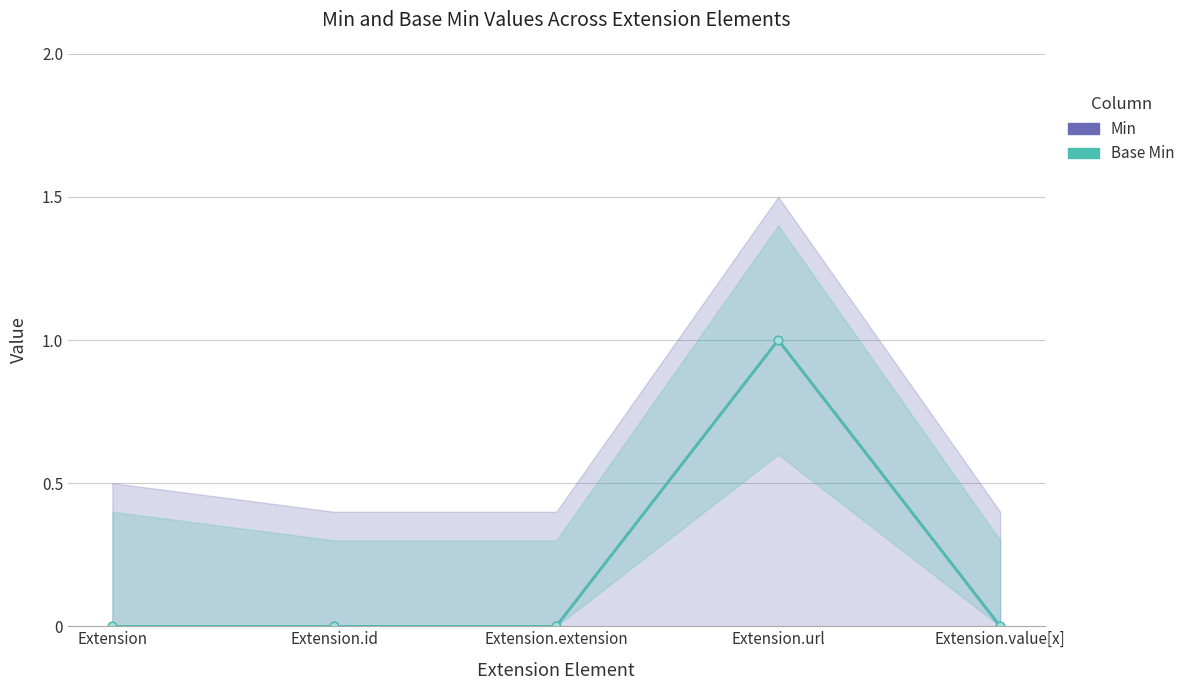

Is the value of Base Min at Extension.extension greater than the value of Min at Extension.extension?

No